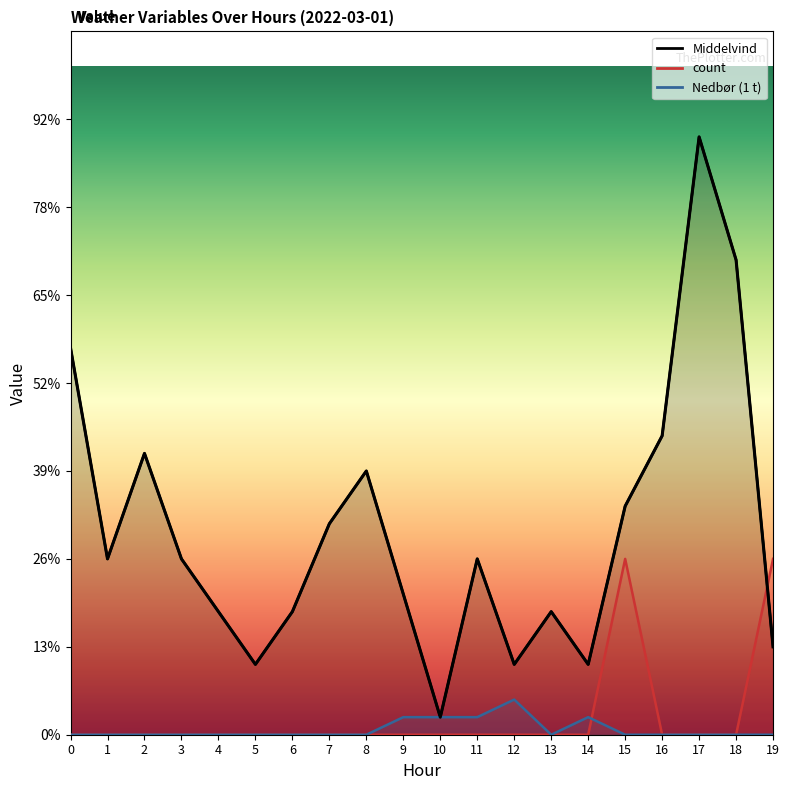

Which series ends up on top after the final intersection of Nedbør (1 t) and count?

count